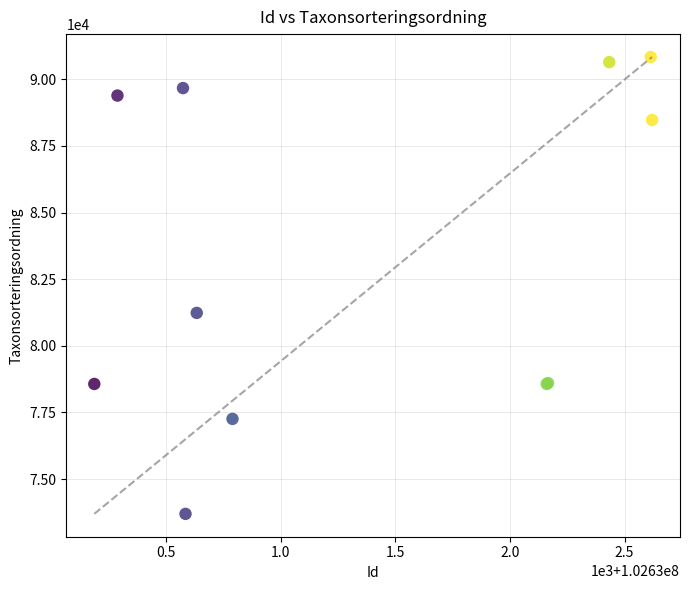

What Y value in the scatter plot is closest to 82267?

81236